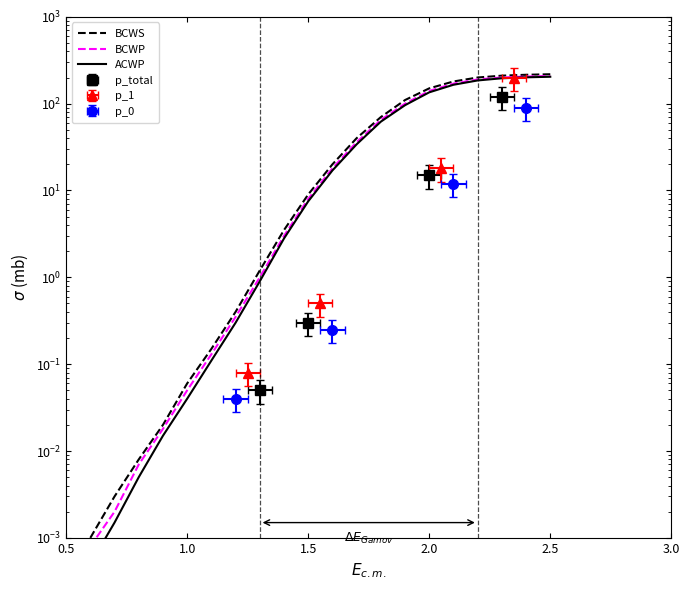

Does the chart have visible grid lines?

No